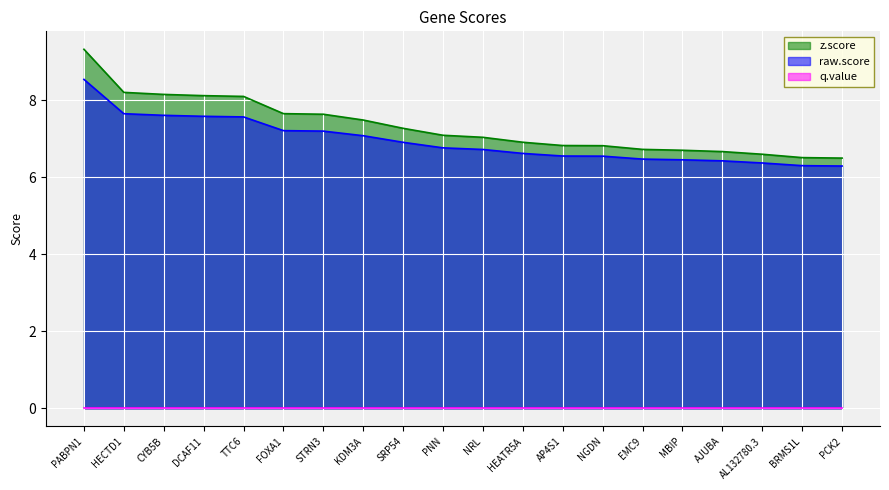

The z.score series shows 8.2 at HECTD1. True or false?

True